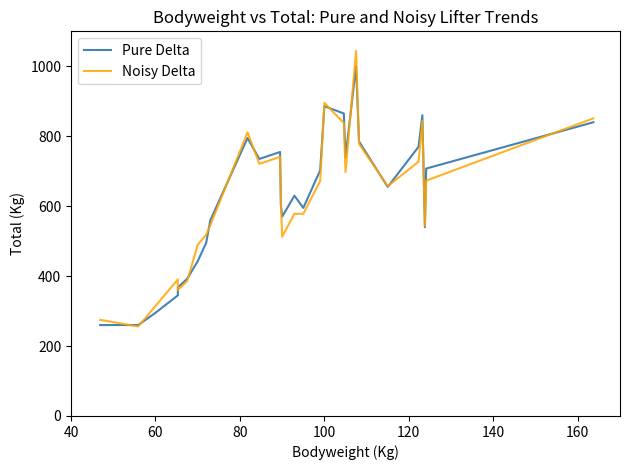

What are all the series names shown in the legend?

Pure Delta, Noisy Delta